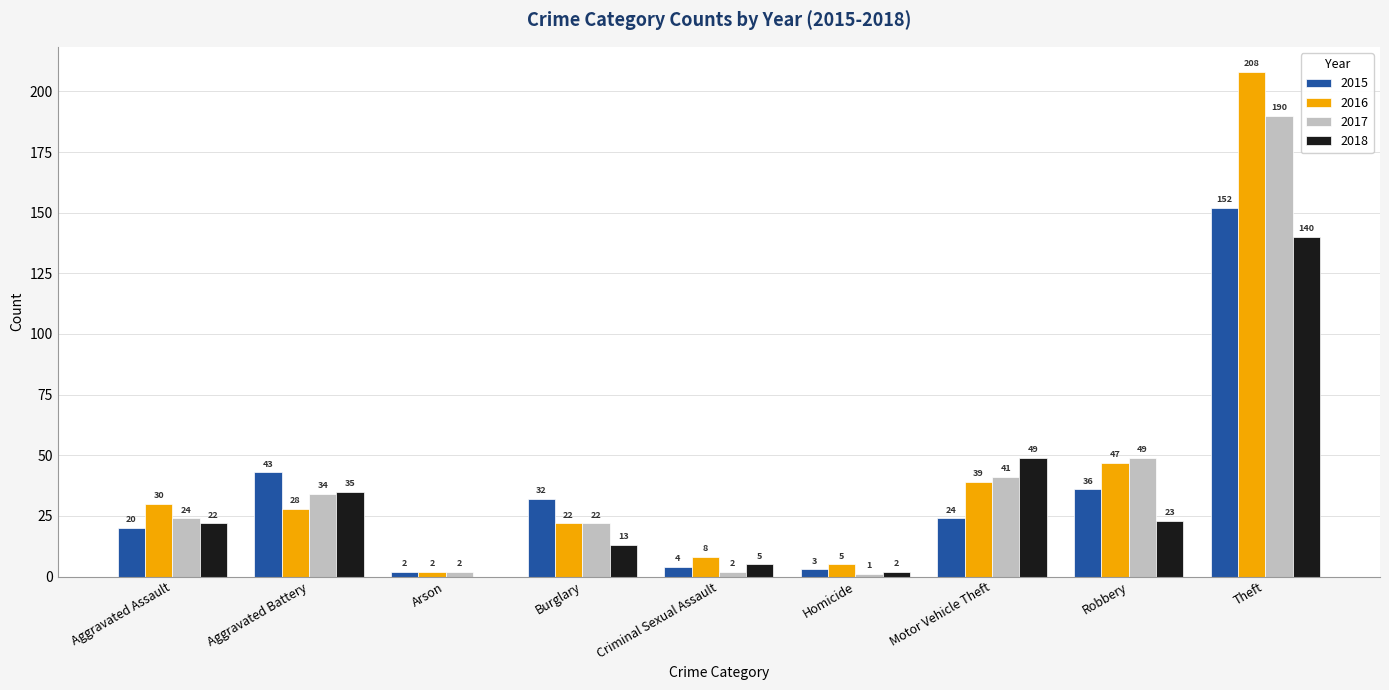

What is the average value of the 2018 series?

32